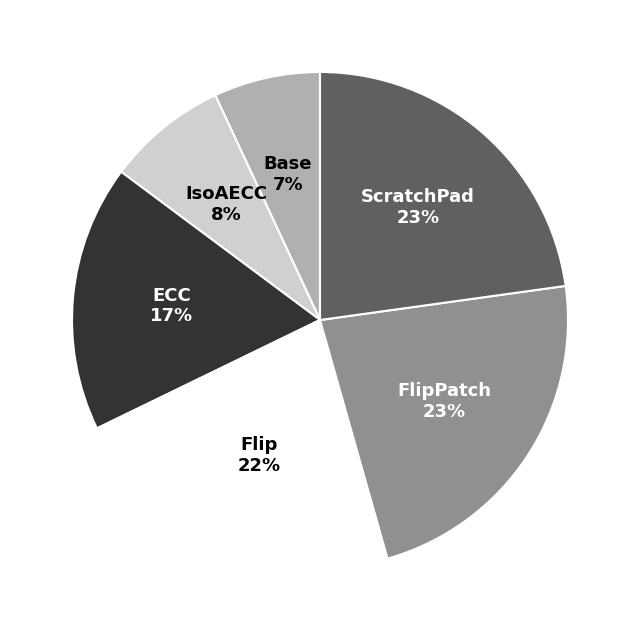

To the nearest percent, what is the average slice percentage?

17%